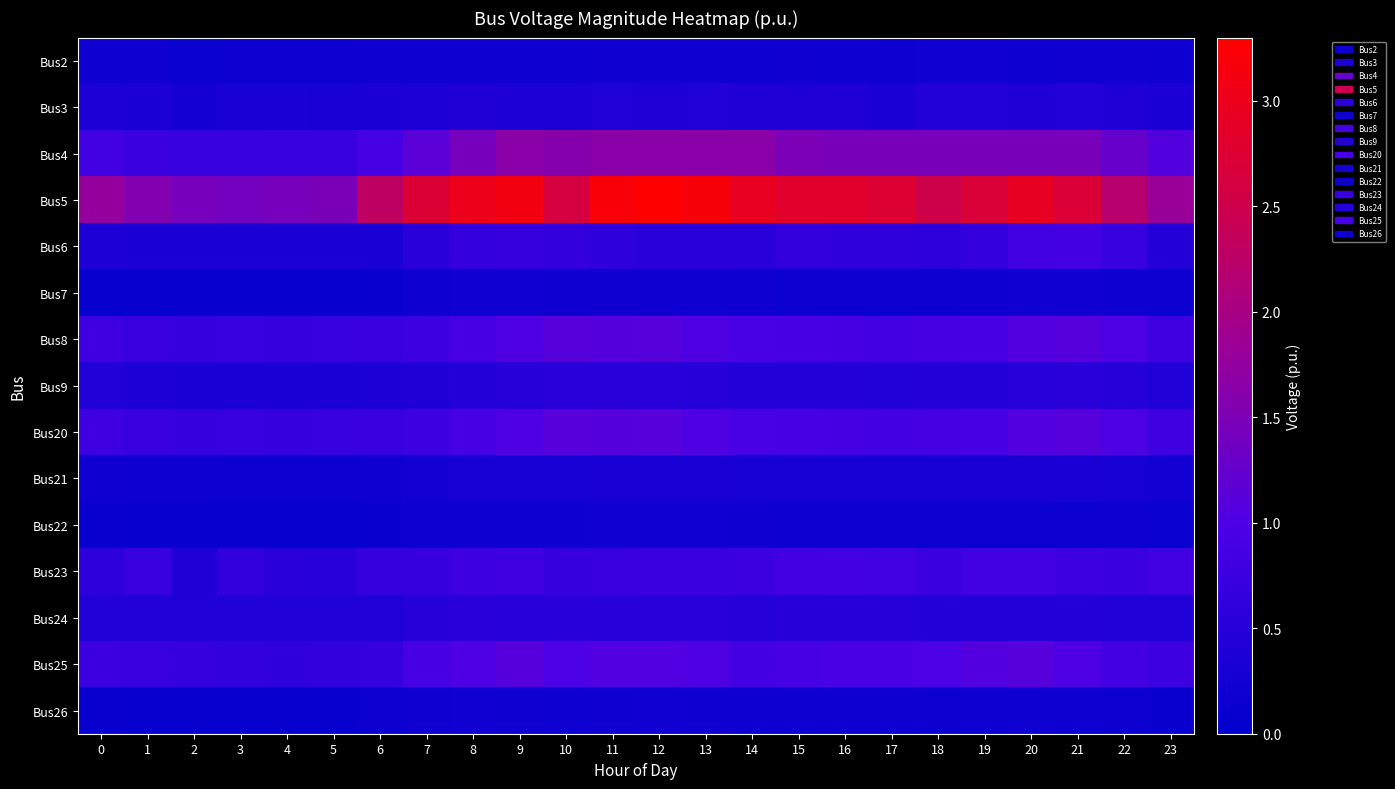

Reading right to left, what are all the values shown in this chart?

Bus2: 23=0.2	22=0.2	21=0.2	20=0.2	19=0.2	18=0.2	17=0.2	16=0.2	15=0.2	14=0.2	13=0.2	12=0.2	11=0.2	10=0.2	9=0.2	8=0.2	7=0.2	6=0.2	5=0.2	4=0.2	3=0.2	2=0.1	1=0.2	0=0.2
Bus3: 23=0.4	22=0.4	21=0.4	20=0.4	19=0.4	18=0.4	17=0.3	16=0.4	15=0.4	14=0.4	13=0.4	12=0.4	11=0.4	10=0.4	9=0.4	8=0.4	7=0.4	6=0.4	5=0.3	4=0.3	3=0.3	2=0.3	1=0.3	0=0.4
Bus4: 23=1.1	22=1.3	21=1.5	20=1.5	19=1.5	18=1.5	17=1.5	16=1.5	15=1.5	14=1.7	13=1.7	12=1.7	11=1.7	10=1.6	9=1.7	8=1.4	7=1.2	6=0.9	5=0.7	4=0.7	3=0.7	2=0.7	1=0.8	0=0.8
Bus5: 23=1.8	22=2.2	21=2.7	20=2.9	19=2.7	18=2.5	17=2.7	16=2.8	15=2.8	14=3.0	13=3.2	12=3.3	11=3.2	10=2.6	9=3.1	8=3.0	7=2.7	6=2.3	5=1.5	4=1.4	3=1.4	2=1.4	1=1.6	0=1.8
Bus6: 23=0.5	22=0.7	21=0.9	20=0.8	19=0.7	18=0.6	17=0.6	16=0.6	15=0.6	14=0.6	13=0.6	12=0.6	11=0.6	10=0.7	9=0.7	8=0.7	7=0.5	6=0.3	5=0.3	4=0.4	3=0.3	2=0.4	1=0.3	0=0.4
Bus7: 23=0.2	22=0.2	21=0.2	20=0.2	19=0.2	18=0.2	17=0.2	16=0.2	15=0.2	14=0.2	13=0.2	12=0.2	11=0.2	10=0.2	9=0.2	8=0.2	7=0.2	6=0.1	5=0.1	4=0.1	3=0.1	2=0.1	1=0.1	0=0.1
Bus8: 23=0.8	22=1.0	21=1.1	20=1.1	19=0.9	18=0.9	17=0.9	16=0.9	15=0.9	14=0.9	13=1.0	12=1.1	11=1.1	10=1.1	9=1.0	8=0.9	7=0.8	6=0.7	5=0.7	4=0.7	3=0.7	2=0.7	1=0.7	0=0.8
Bus9: 23=0.4	22=0.5	21=0.5	20=0.5	19=0.5	18=0.4	17=0.4	16=0.4	15=0.5	14=0.5	13=0.5	12=0.5	11=0.5	10=0.6	9=0.5	8=0.5	7=0.4	6=0.4	5=0.4	4=0.4	3=0.4	2=0.4	1=0.4	0=0.4
Bus20: 23=0.8	22=1.0	21=1.1	20=1.1	19=0.9	18=0.9	17=0.9	16=0.9	15=0.9	14=0.9	13=1.0	12=1.1	11=1.1	10=1.1	9=1.0	8=0.9	7=0.8	6=0.7	5=0.7	4=0.7	3=0.7	2=0.7	1=0.7	0=0.8
Bus21: 23=0.3	22=0.3	21=0.3	20=0.3	19=0.3	18=0.3	17=0.3	16=0.3	15=0.3	14=0.3	13=0.3	12=0.3	11=0.3	10=0.3	9=0.3	8=0.3	7=0.3	6=0.2	5=0.2	4=0.2	3=0.2	2=0.2	1=0.2	0=0.2
Bus22: 23=0.1	22=0.2	21=0.2	20=0.2	19=0.2	18=0.2	17=0.2	16=0.2	15=0.2	14=0.2	13=0.2	12=0.2	11=0.2	10=0.2	9=0.2	8=0.2	7=0.2	6=0.1	5=0.1	4=0.1	3=0.1	2=0.1	1=0.1	0=0.1
Bus23: 23=0.8	22=0.8	21=0.8	20=0.8	19=0.8	18=0.8	17=0.9	16=0.9	15=0.9	14=0.8	13=0.8	12=0.8	11=0.7	10=0.7	9=0.8	8=0.8	7=0.7	6=0.7	5=0.5	4=0.6	3=0.6	2=0.4	1=0.7	0=0.6
Bus24: 23=0.4	22=0.4	21=0.5	20=0.5	19=0.5	18=0.5	17=0.5	16=0.5	15=0.5	14=0.5	13=0.5	12=0.6	11=0.5	10=0.5	9=0.5	8=0.5	7=0.5	6=0.4	5=0.4	4=0.4	3=0.4	2=0.4	1=0.4	0=0.4
Bus25: 23=0.8	22=0.9	21=1.0	20=1.1	19=1.1	18=1.0	17=1.0	16=1.0	15=0.9	14=0.9	13=1.0	12=1.0	11=1.0	10=1.0	9=1.1	8=1.0	7=0.9	6=0.7	5=0.7	4=0.6	3=0.6	2=0.7	1=0.7	0=0.8
Bus26: 23=0.1	22=0.2	21=0.2	20=0.2	19=0.2	18=0.2	17=0.2	16=0.2	15=0.2	14=0.2	13=0.2	12=0.2	11=0.2	10=0.2	9=0.2	8=0.2	7=0.2	6=0.2	5=0.1	4=0.1	3=0.1	2=0.1	1=0.1	0=0.1